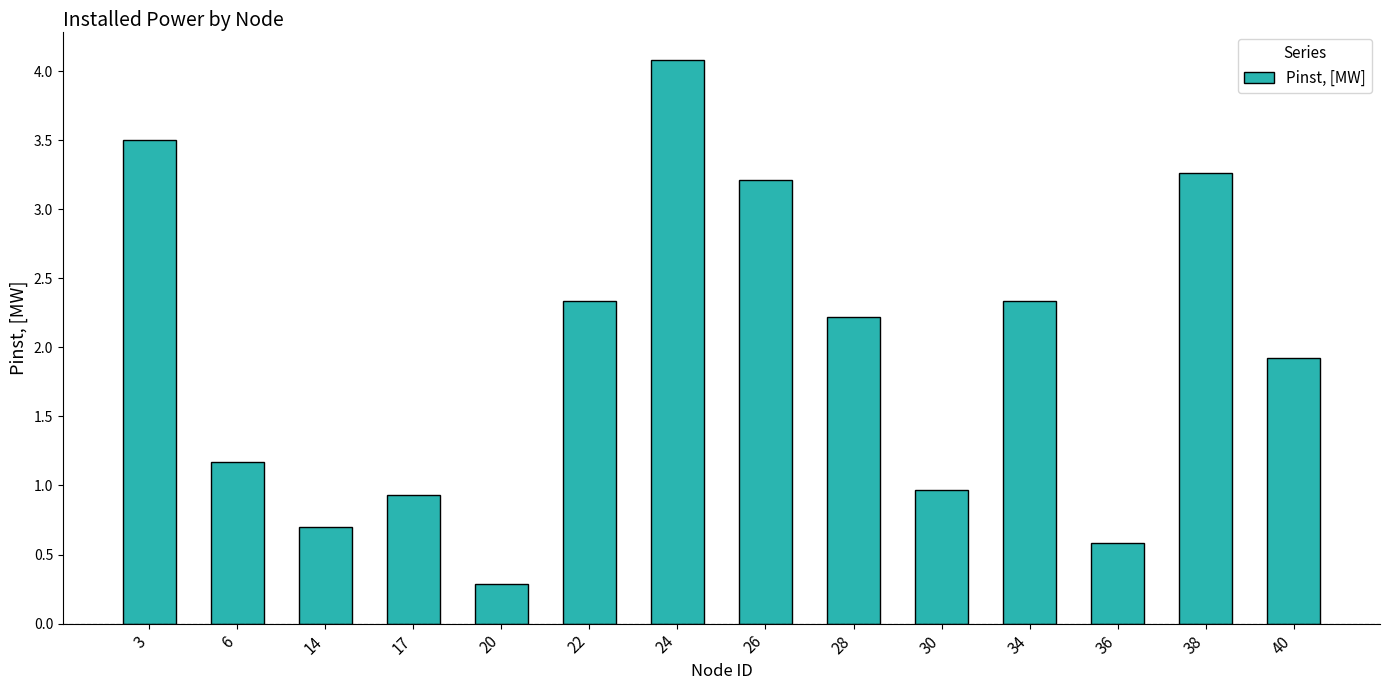

Reading left to right, list all the values displayed in this chart.

3=3.5	6=1.2	14=0.7	17=0.9	20=0.3	22=2.3	24=4.1	26=3.2	28=2.2	30=1.0	34=2.3	36=0.6	38=3.3	40=1.9